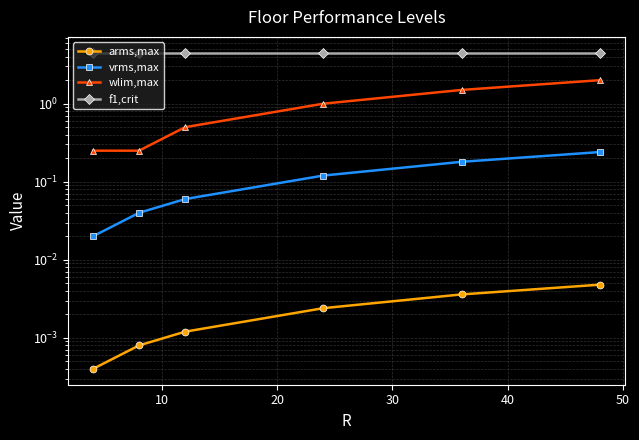

Is it true that vrms,max equals 0.3 at 40?

False